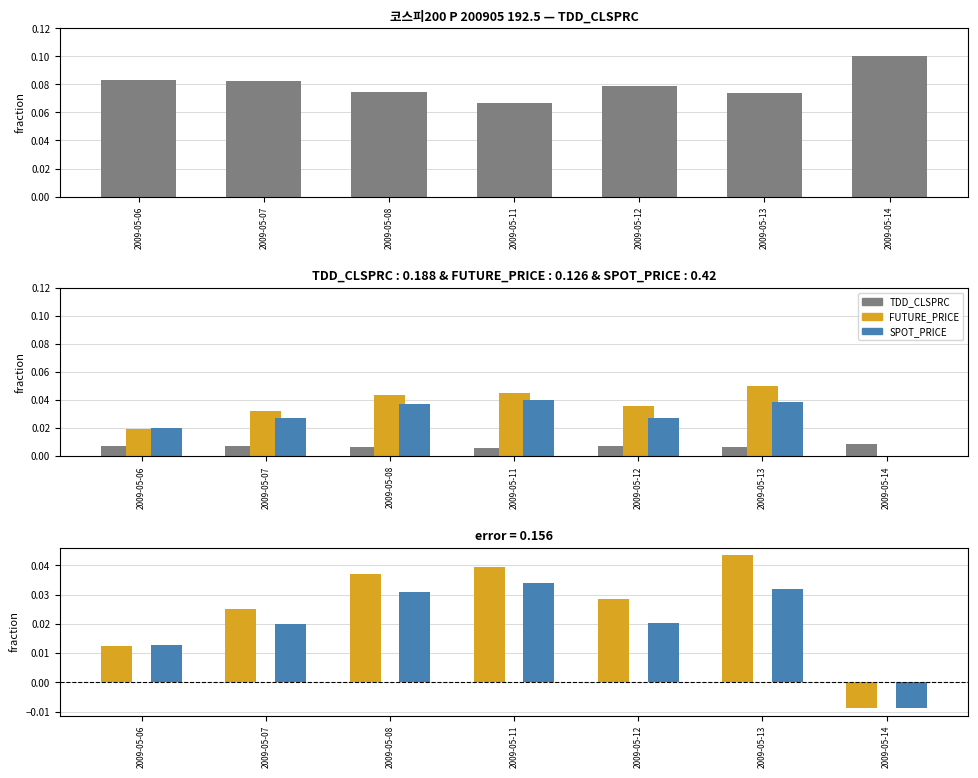

True or false: TDD_CLSPRC has a value of 0.0 at 2009-05-08.

False